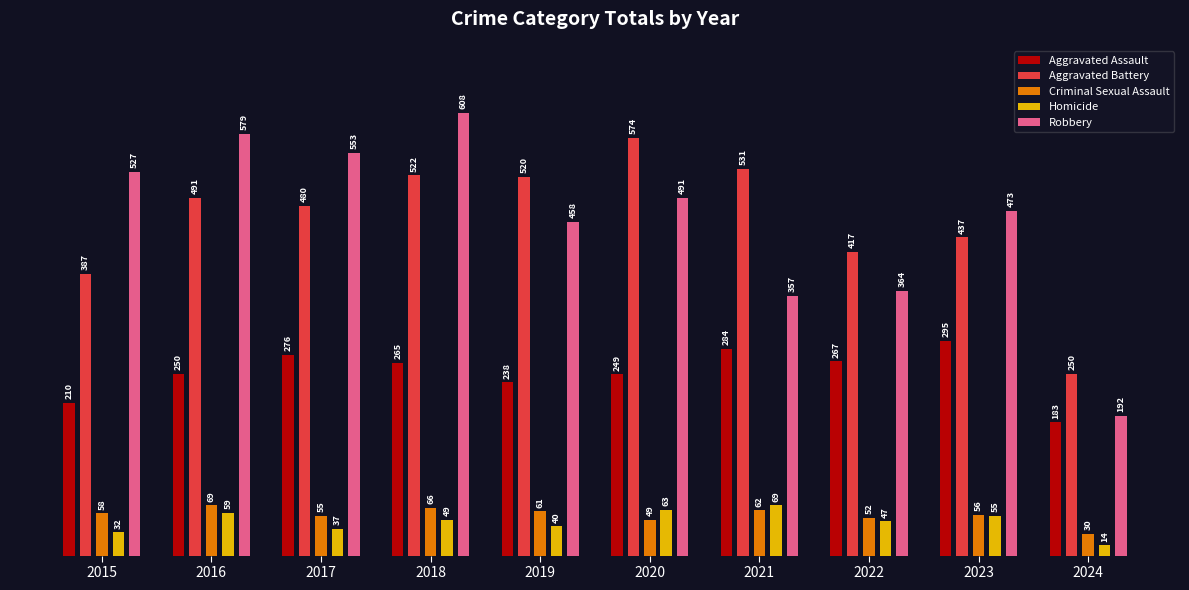

Which category has the lowest value in the Robbery series?

2024